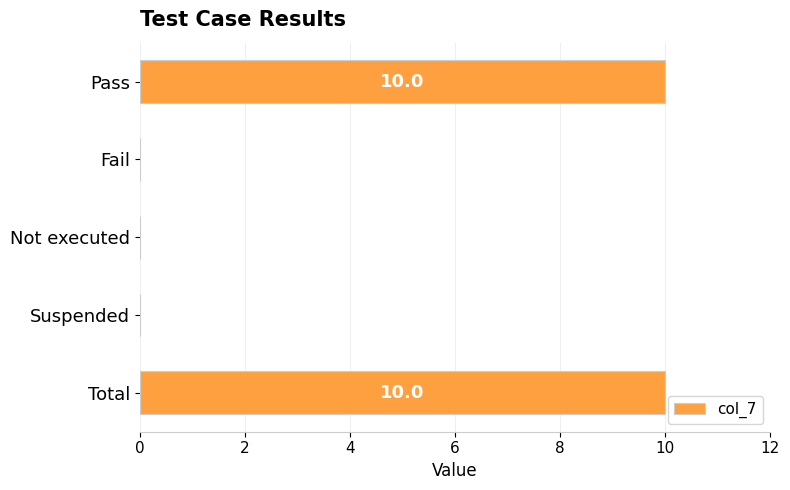

Count the number of data series in this chart.

1